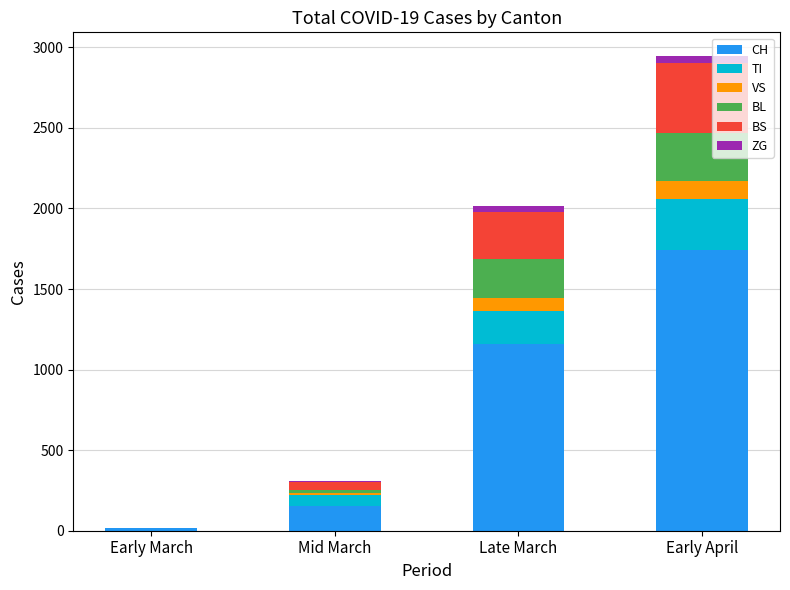

What is the highest value of the CH series?

1742